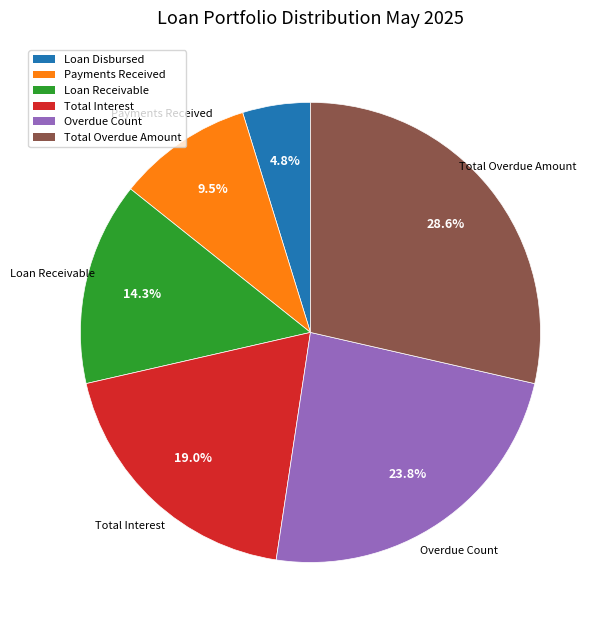

Combined, what portion of the pie is Total Overdue Amount and Total Interest?

47.6%